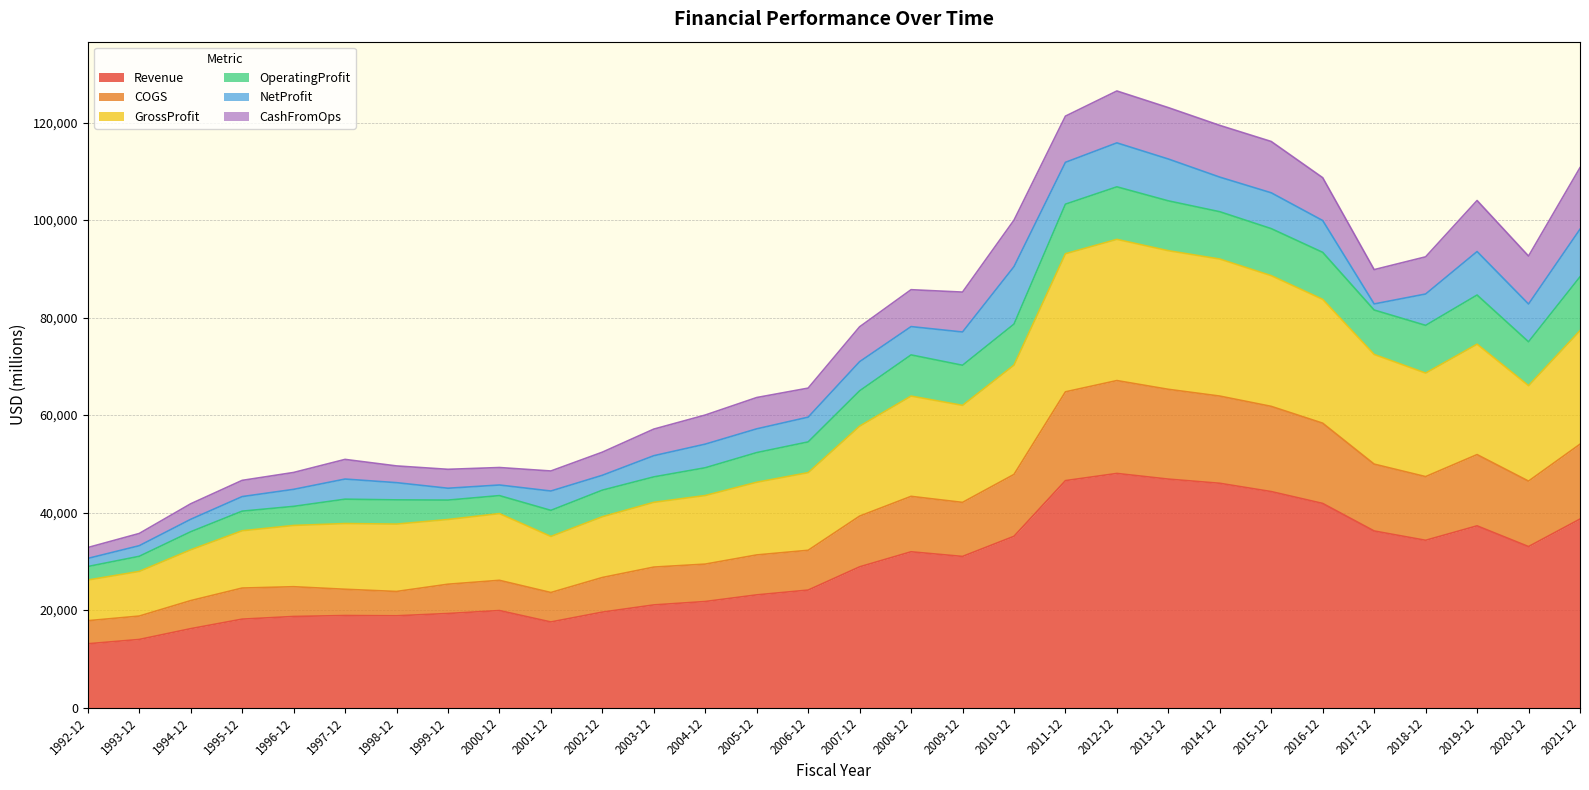

Where is Revenue nearest to the value 30545?

2009-12